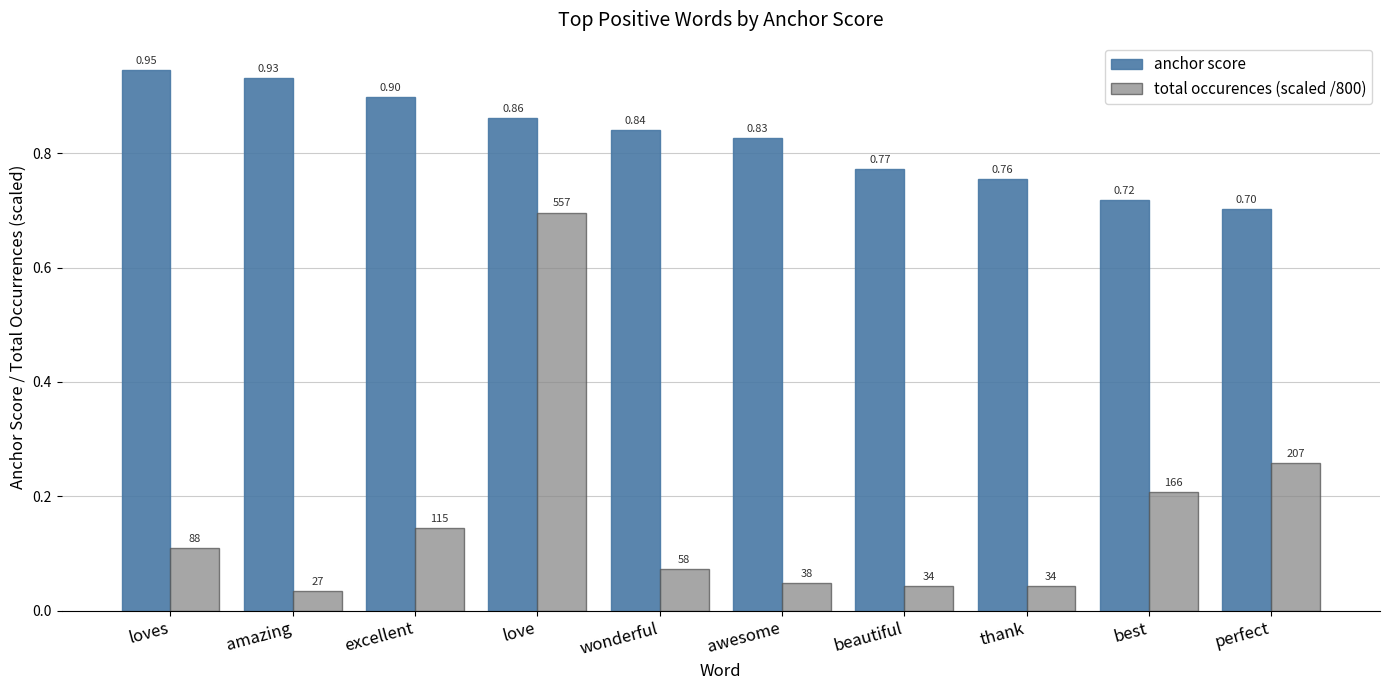

What is the lowest value of the anchor score series?

0.7